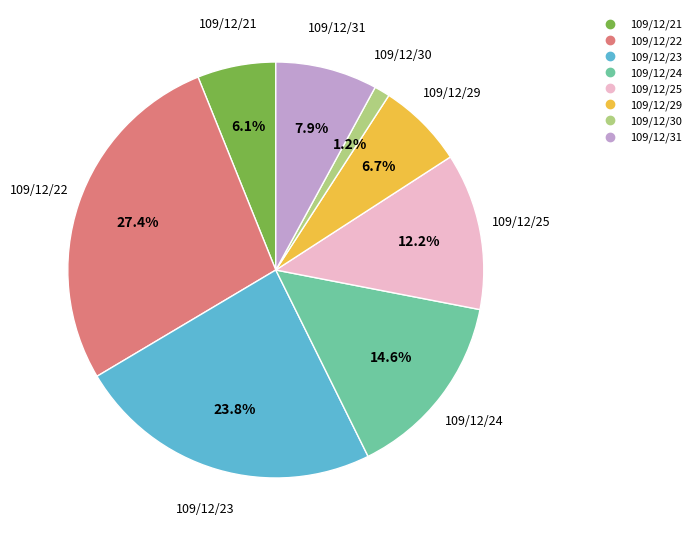

Is 109/12/25 the majority of the pie?

No